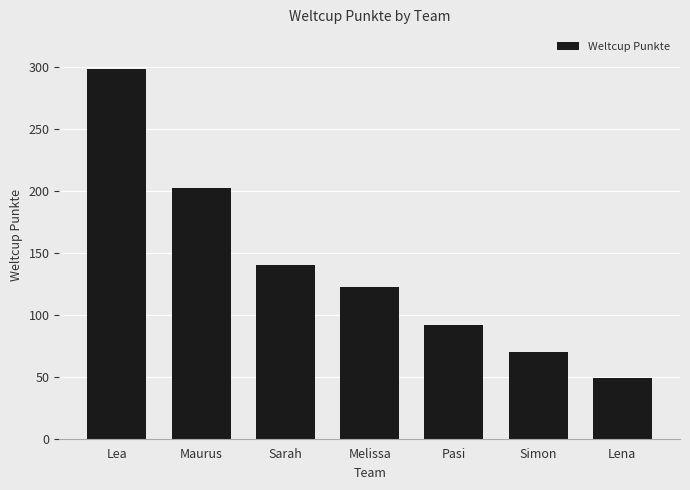

What is the label of the 4th bar from the right?

Melissa